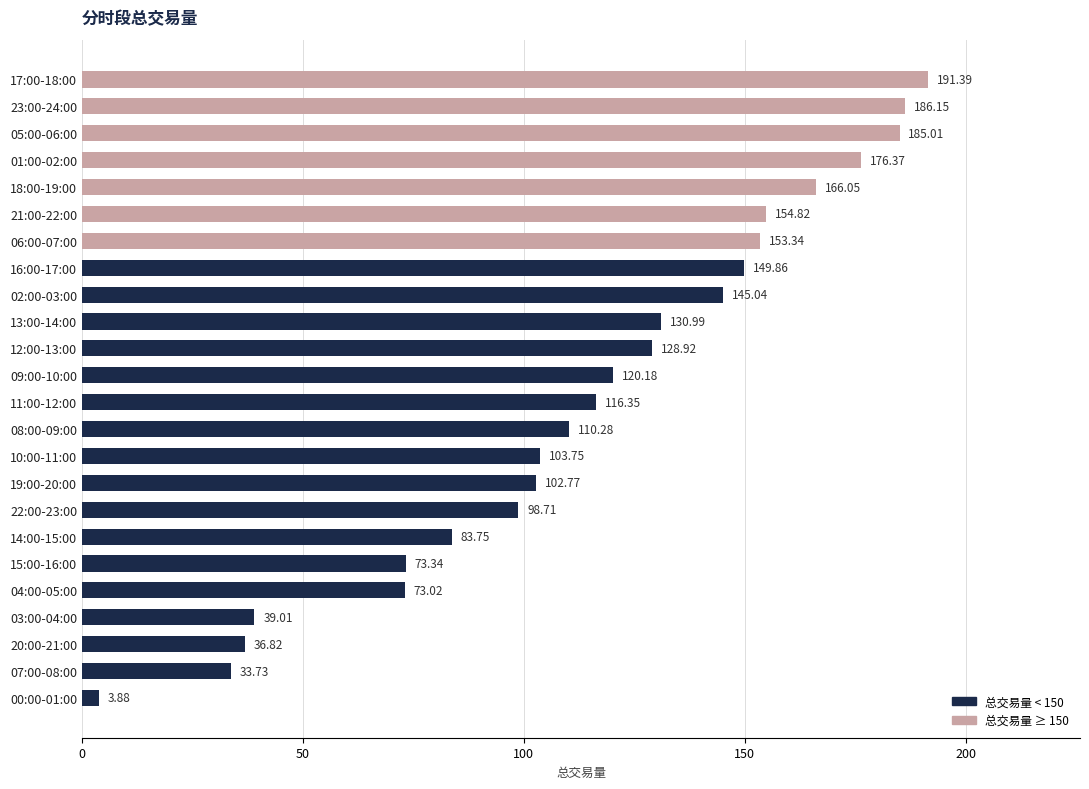

How many bars are there in total?

24